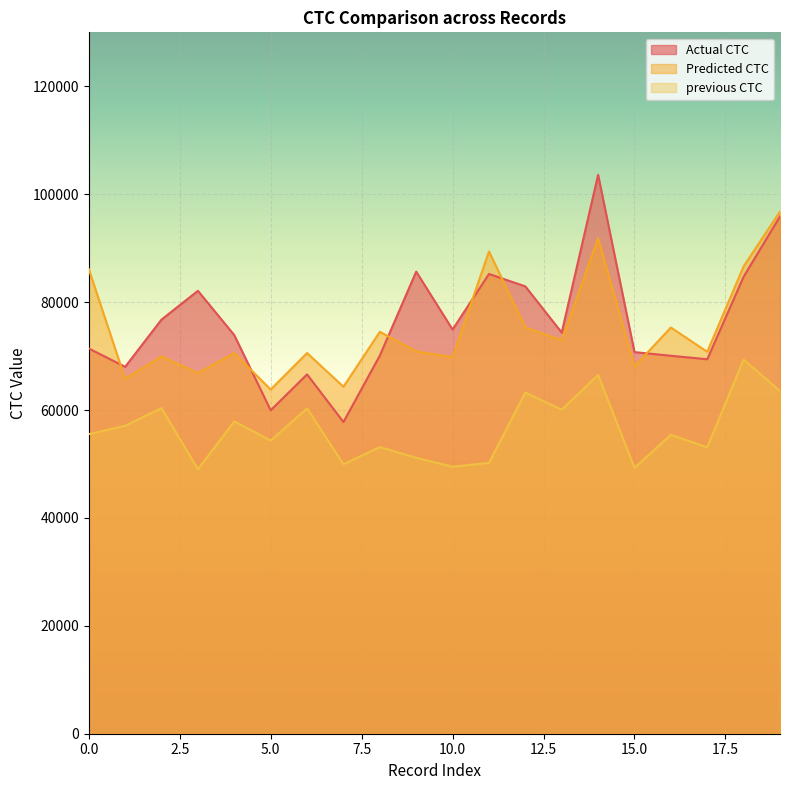

What is the value of the Predicted CTC point at the 16th from the left?

68063.7